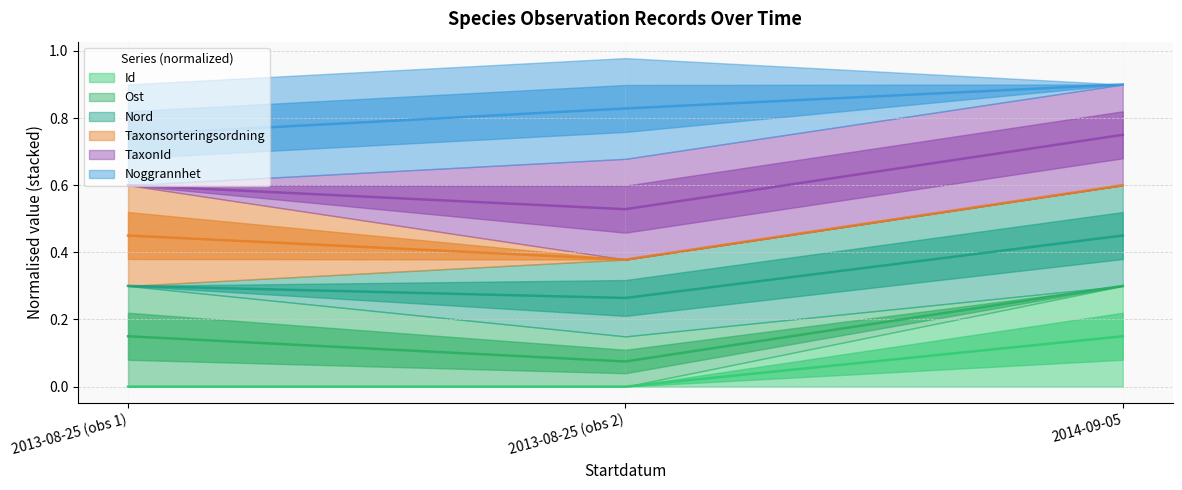

Which series changed the most between 2013-08-25 and 2013-08-25?

Ost